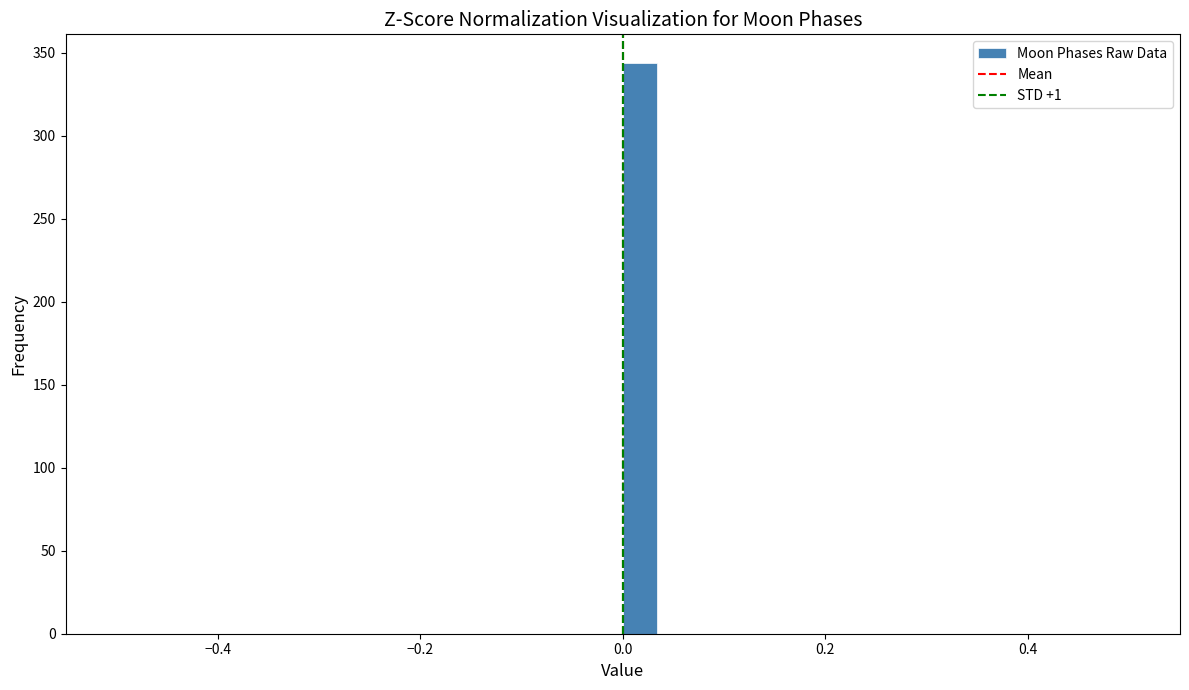

Read against the x-axis, roughly where is the centre of the tallest bar?

0.02